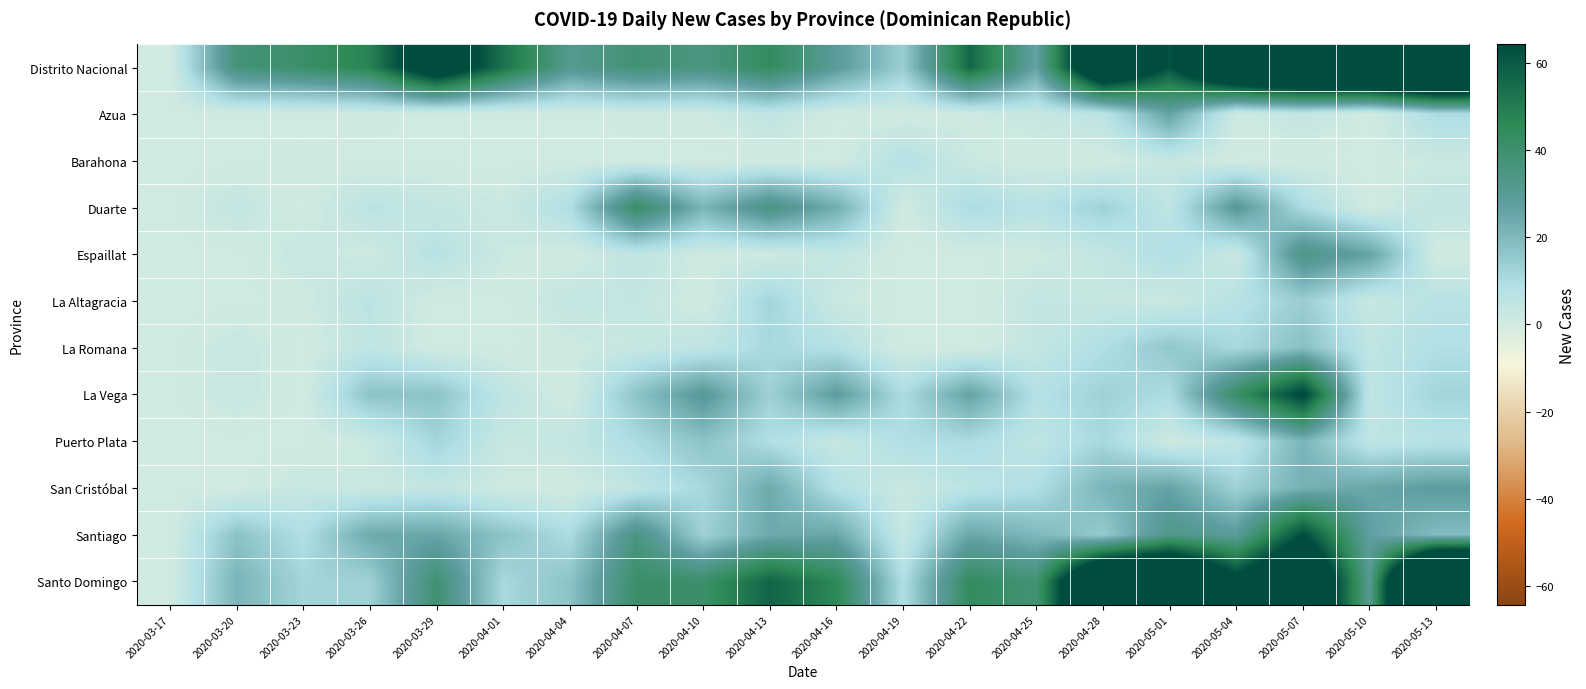

At 2020-04-16, list the series in order from smallest to largest.

Azua, Barahona, La Altagracia, Puerto Plata, Espaillat, La Romana, San Cristóbal, Duarte, Santiago, La Vega, Distrito Nacional, Santo Domingo